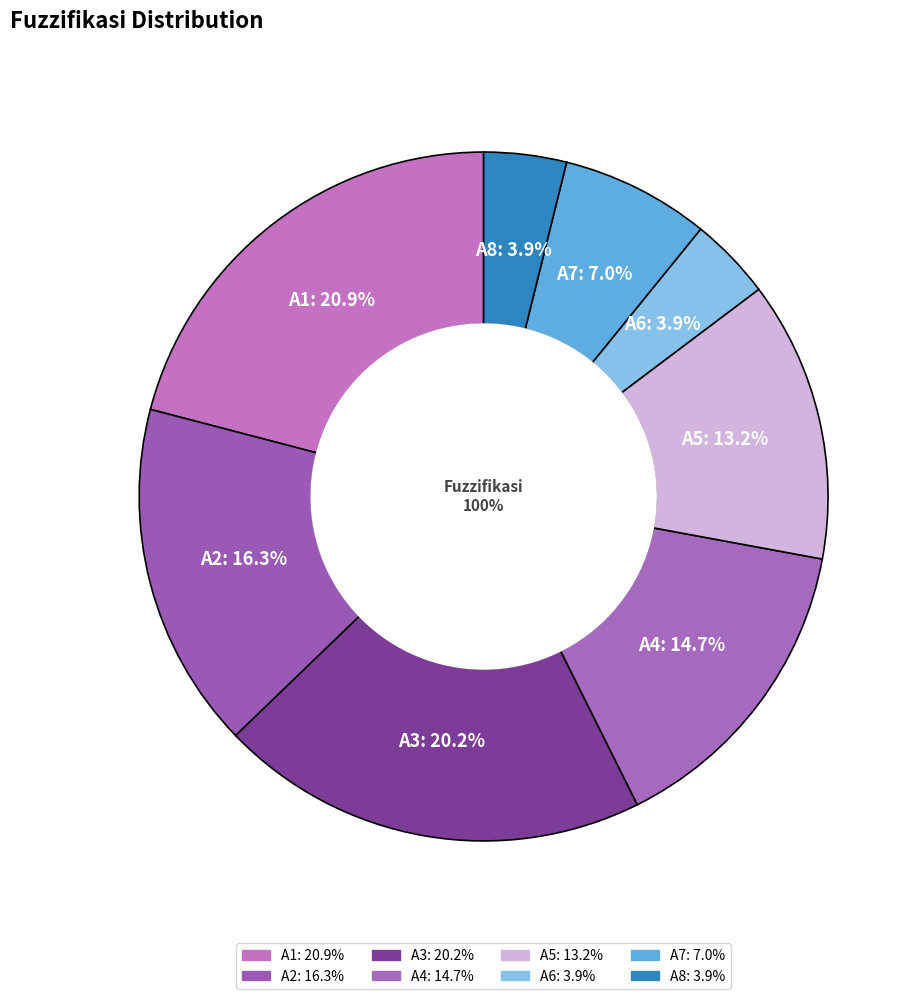

Does any single category account for the majority?

No